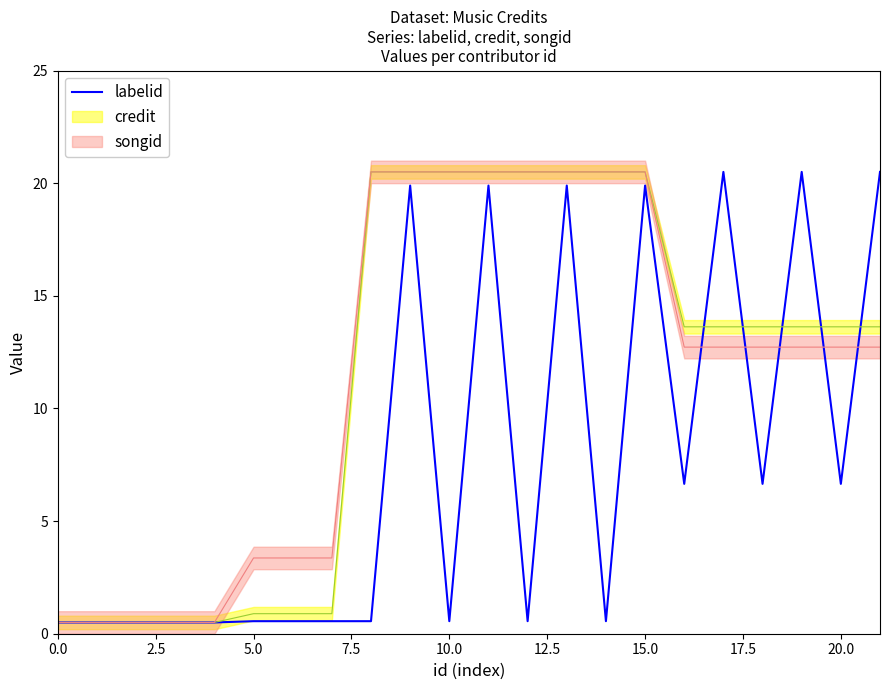

Which category has the highest value across all series?

17